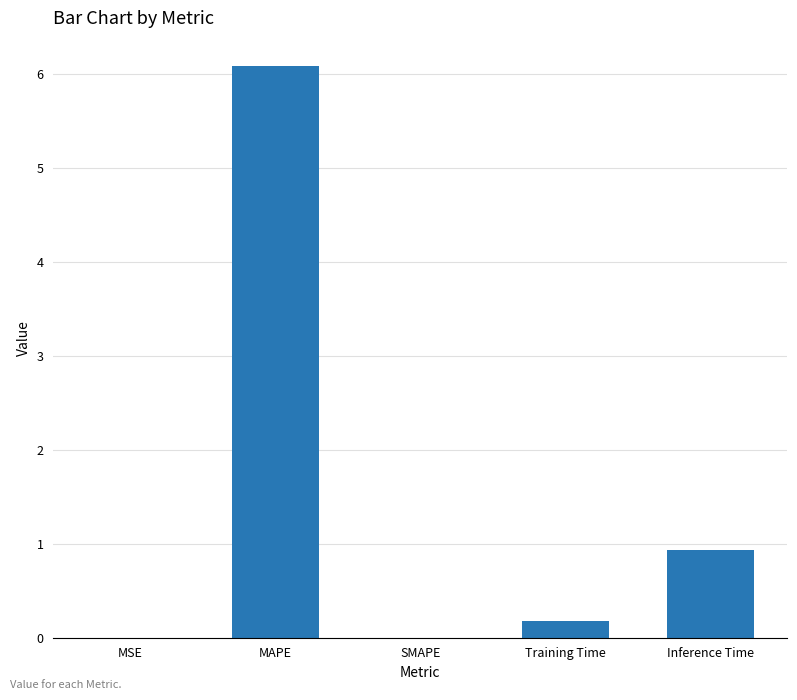

Is it true that the value at Inference Time is 0.4?

False